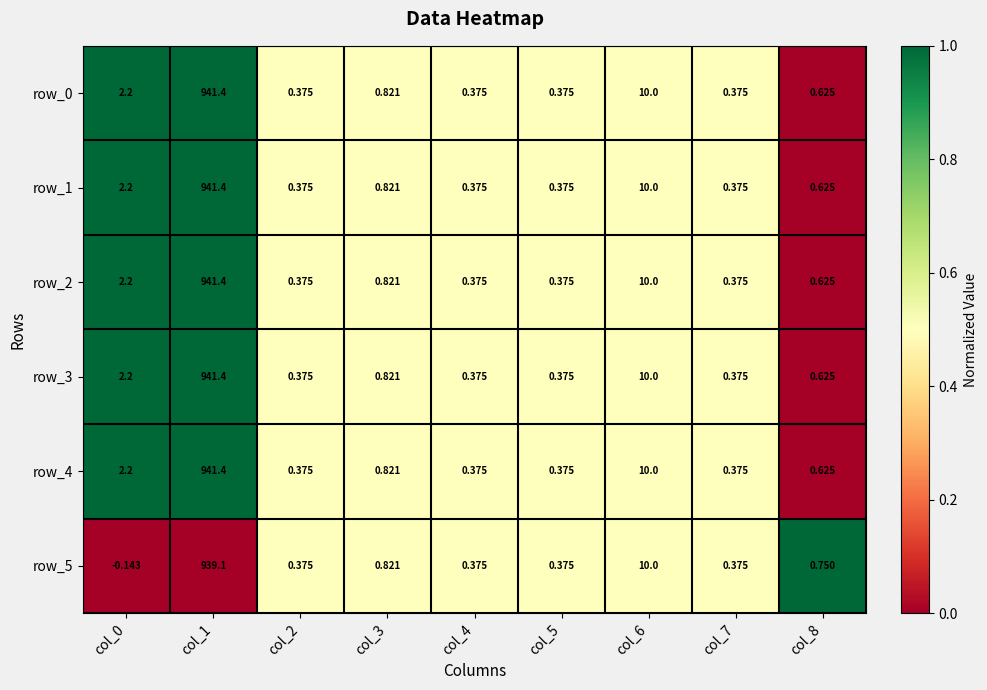

True or false: row_0 has a value of 1.6 at col_1.

False